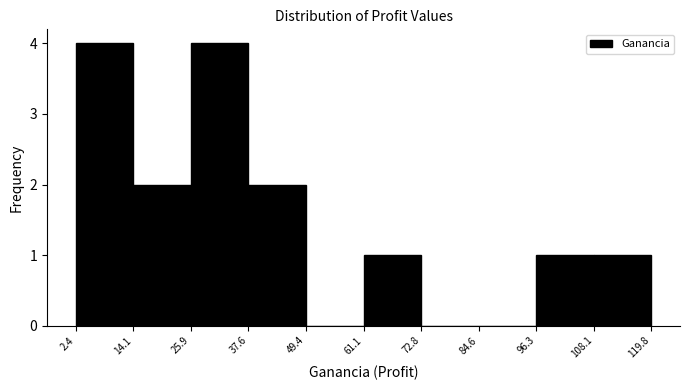

Reading left to right, list every bar in this chart as the range it spans on the x-axis followed by its height. The values are not printed on the chart, so give them approximately, as read against the axis.

2.4 to 14.1: 4
14.1 to 25.9: 2
25.9 to 37.6: 4
37.6 to 49.4: 2
49.4 to 61.1: 0
61.1 to 72.8: 1
72.8 to 84.6: 0
84.6 to 96.3: 0
96.3 to 108.1: 1
108.1 to 119.8: 1